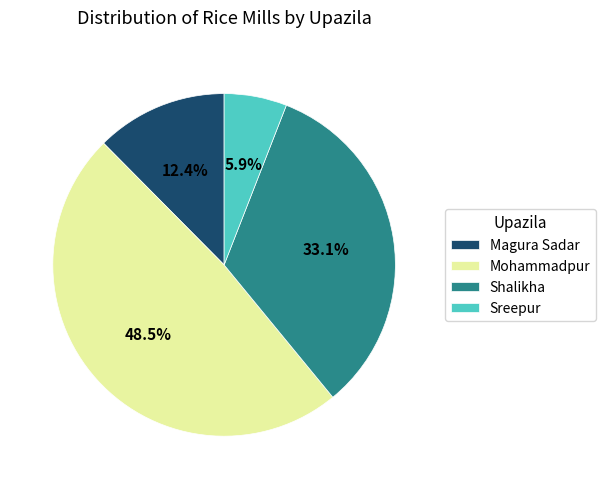

Count the number of slices in the pie.

4